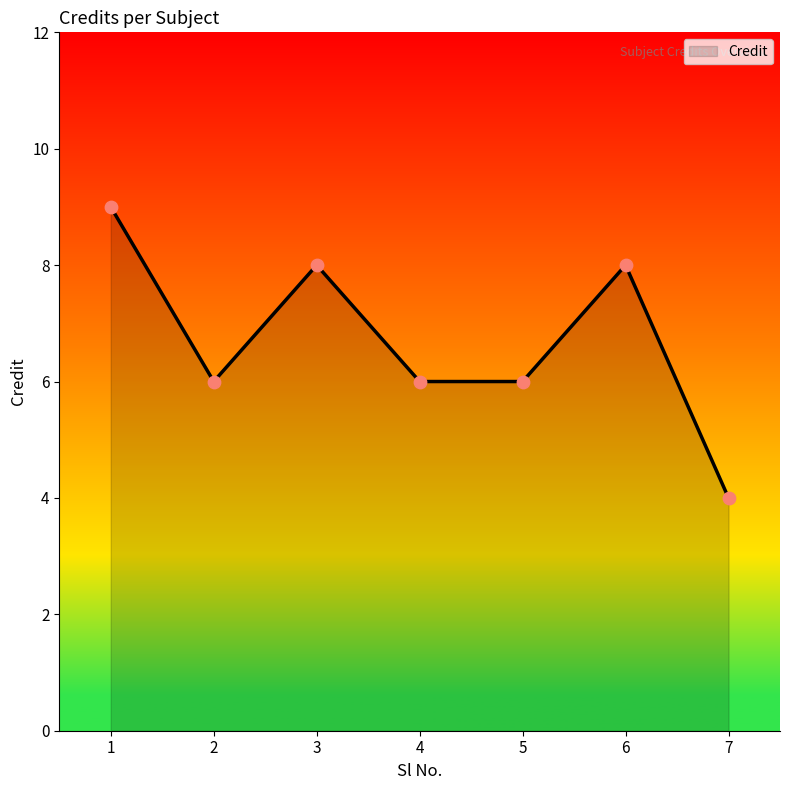

Which has a higher value, 7 or 3?

3